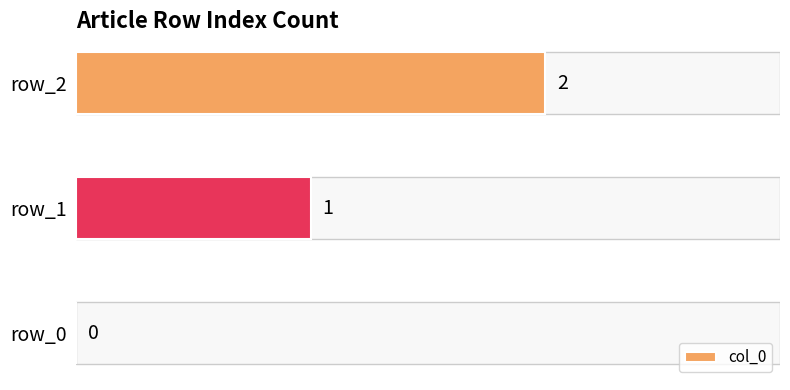

What is the greatest value displayed?

2